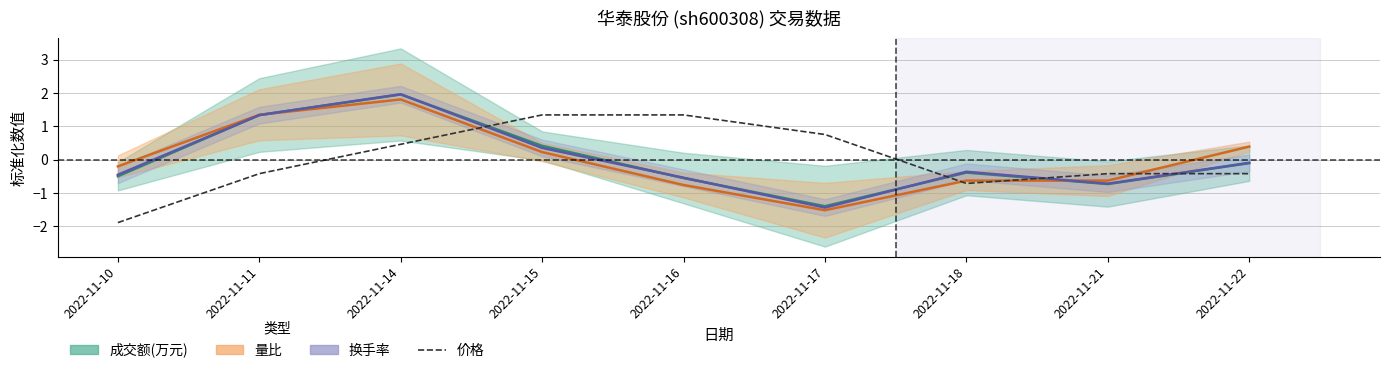

Which category has the lowest value across all series?

2022-11-10